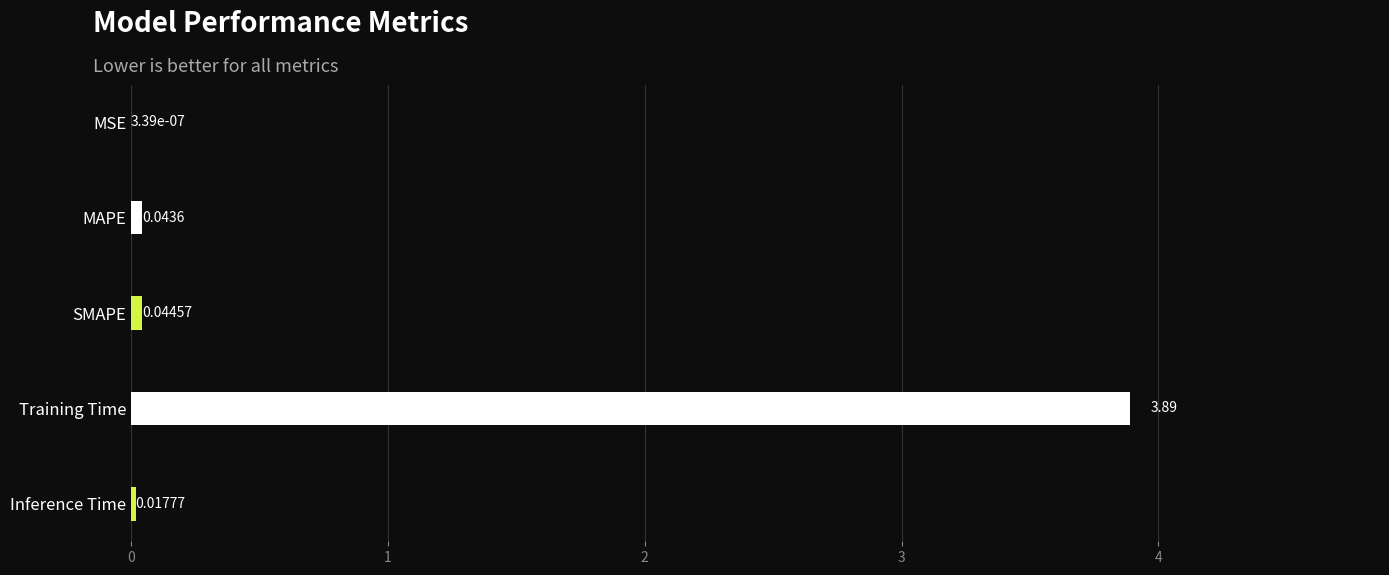

Count the number of data series in this chart.

1